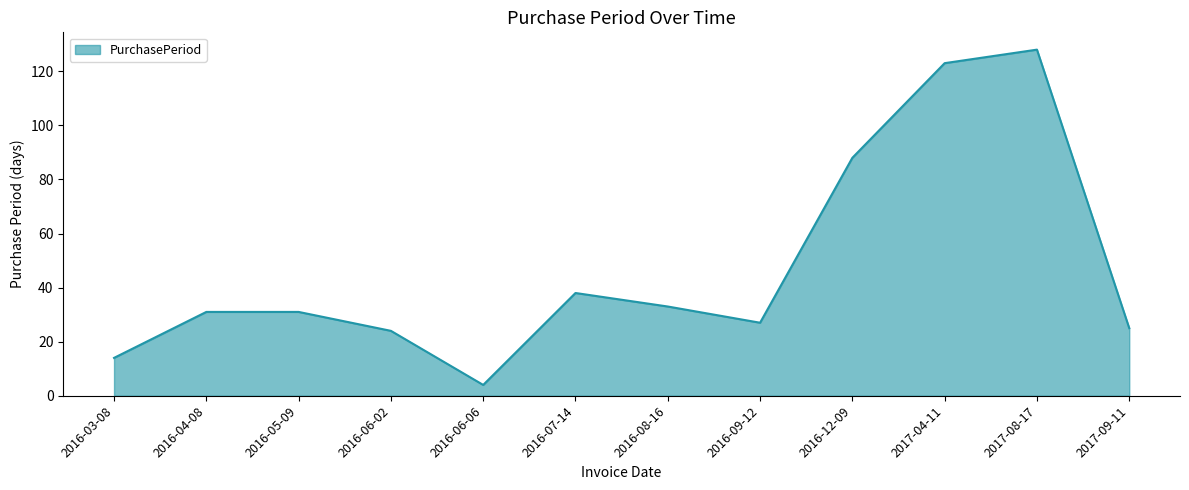

How many lines are shown in the chart?

1